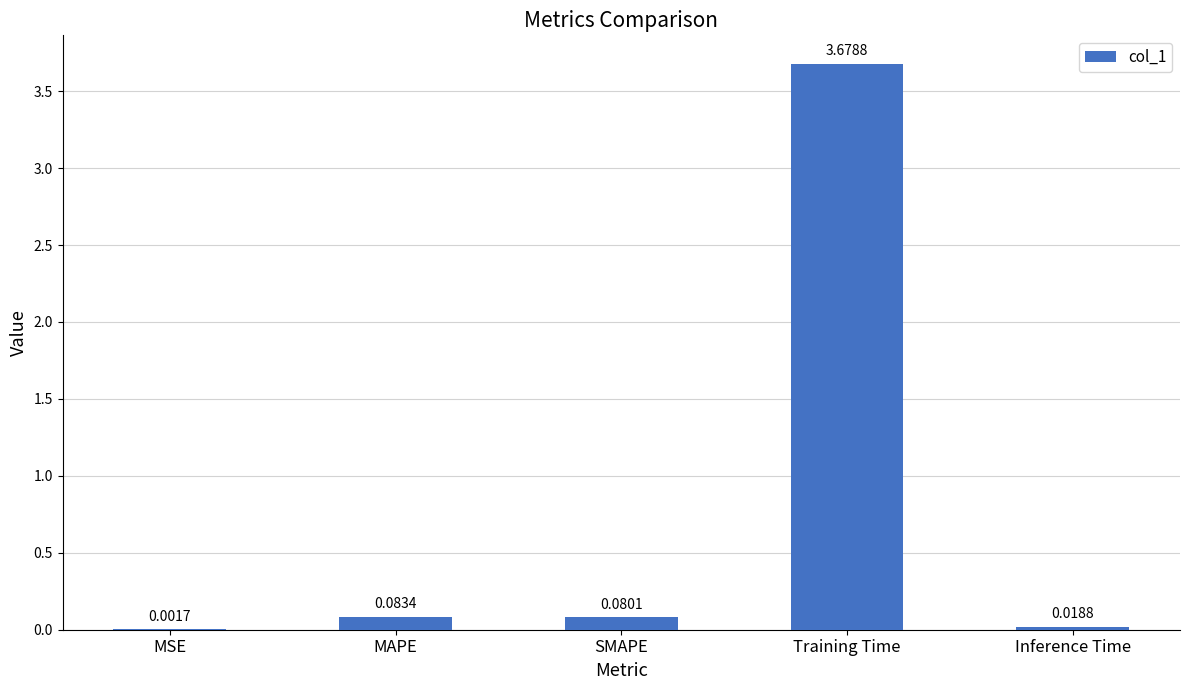

Which category has the highest value across all series?

Training Time